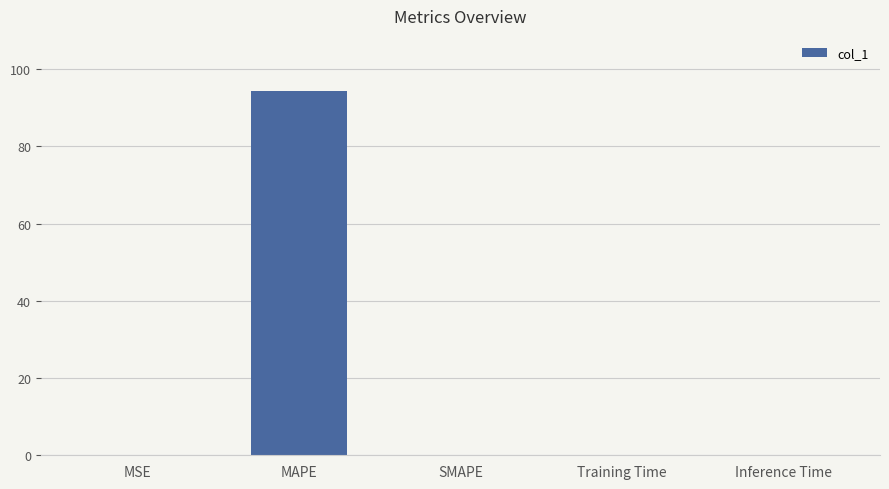

True or false: the data shows 0.0 at Inference Time.

True